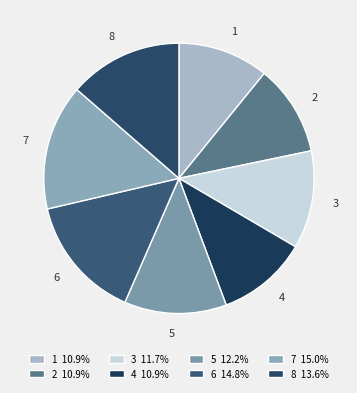

How many slices are in this pie chart?

8